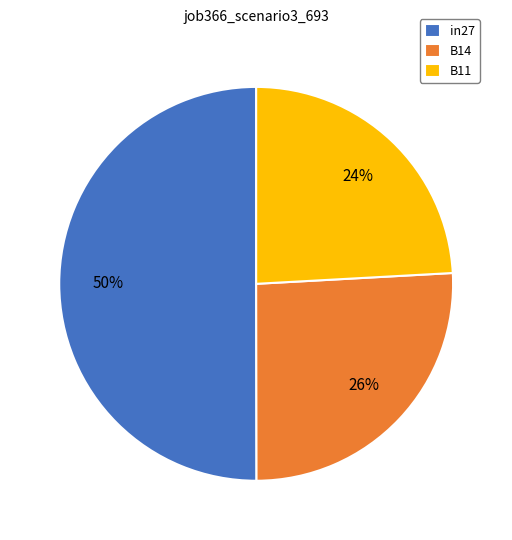

How many slices are in this pie chart?

3